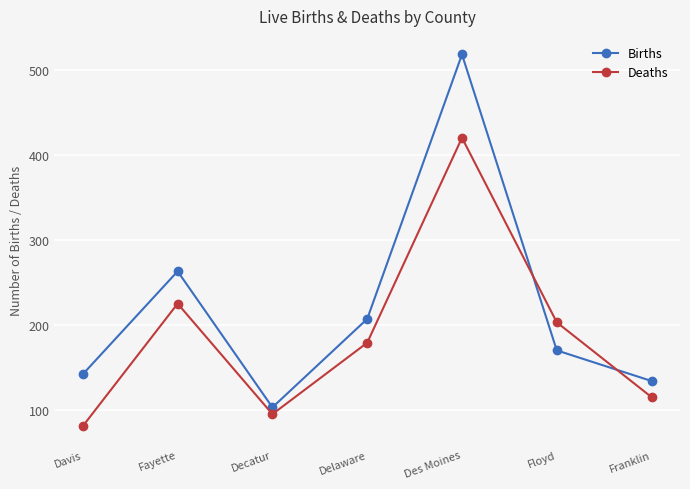

True or false: Births has more than 2 points higher than both neighbors.

False